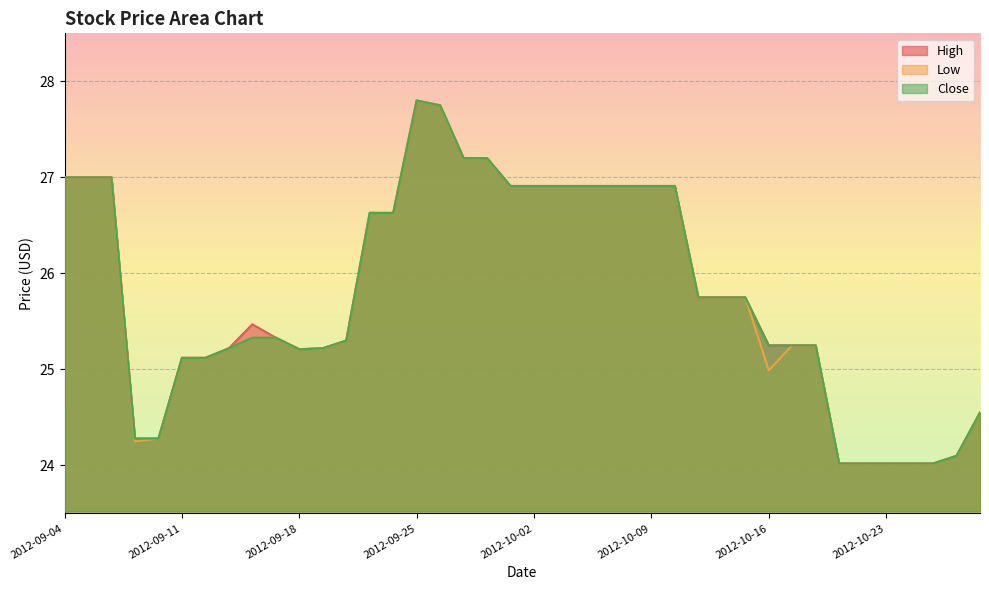

How many values in the Close series exceed 25?

31